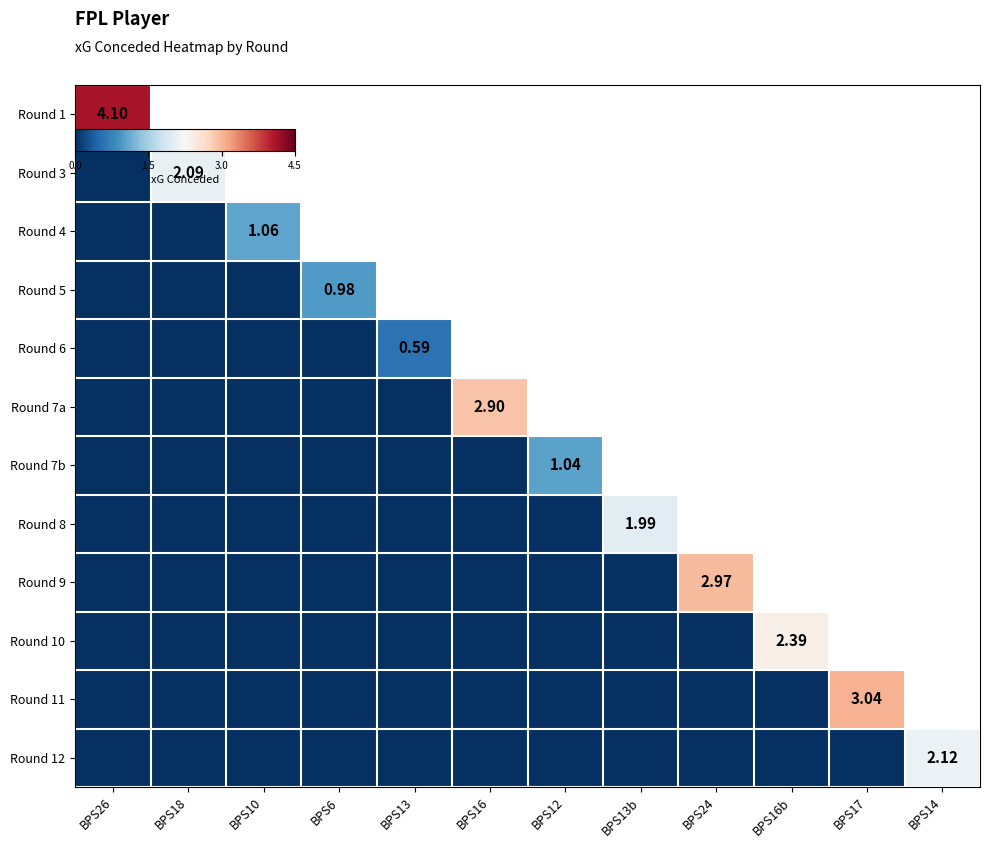

Which series has the largest total across all categories?

Round 1